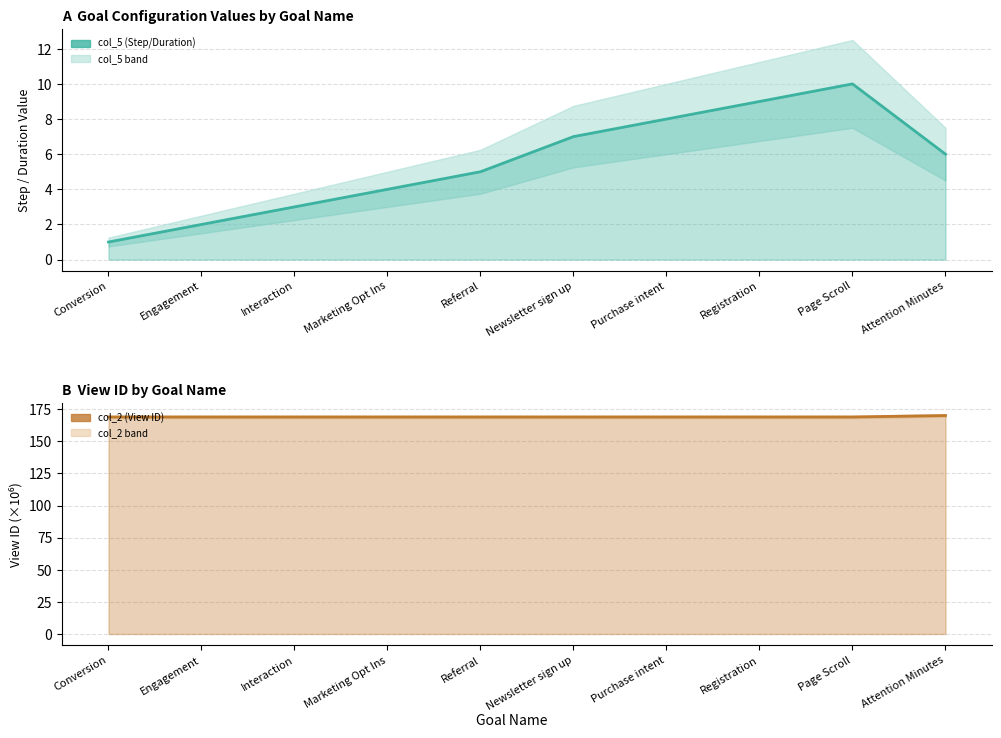

Rank the series at Referral from highest to lowest value.

col_2 (View ID), col_5 (Step/Duration)